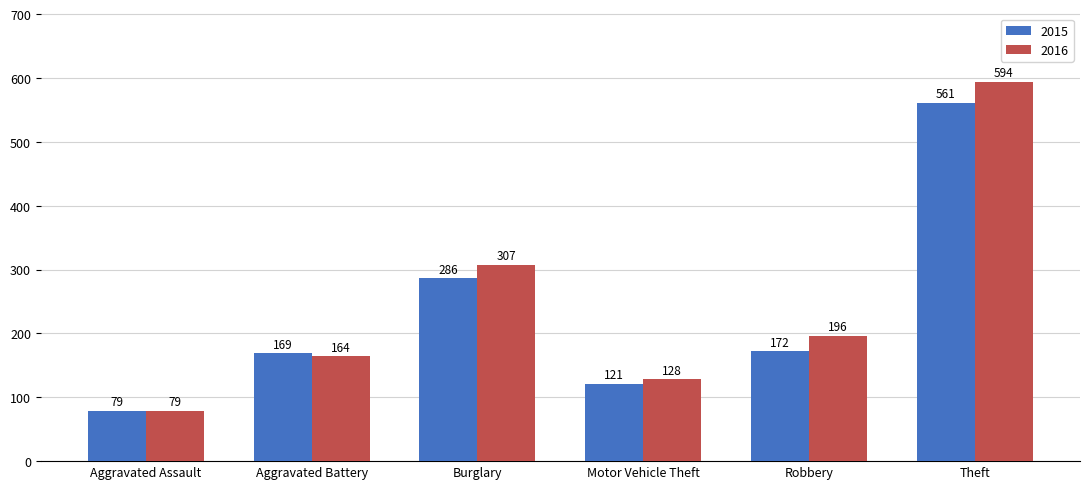

What position from the right is Burglary?

4